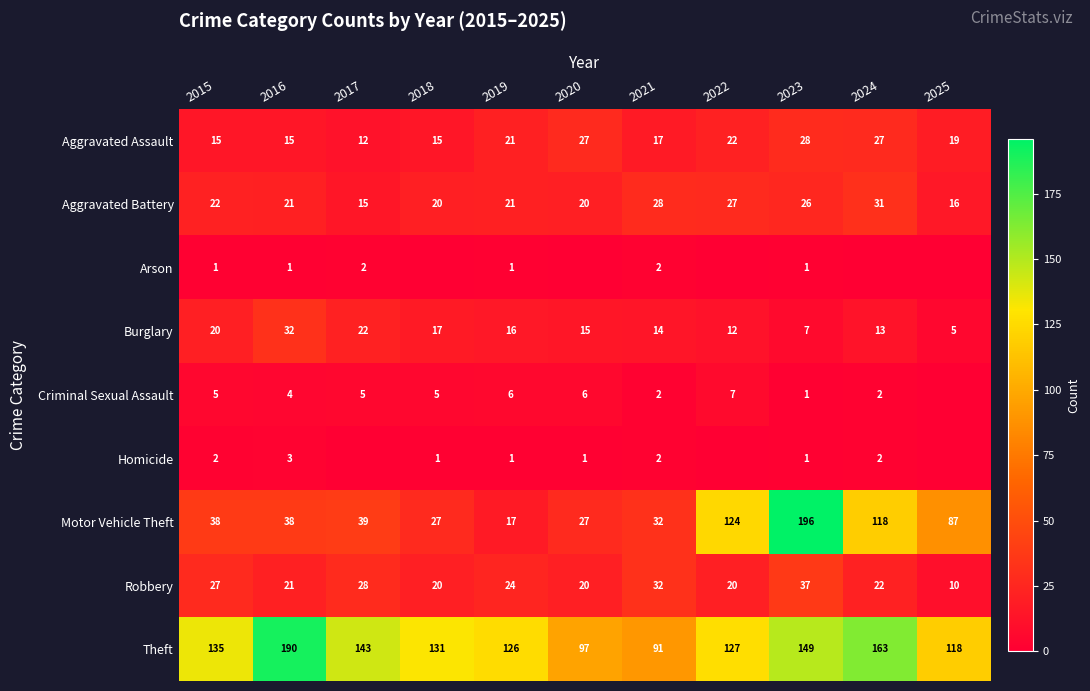

At which category does the chart reach its peak across all series?

2023